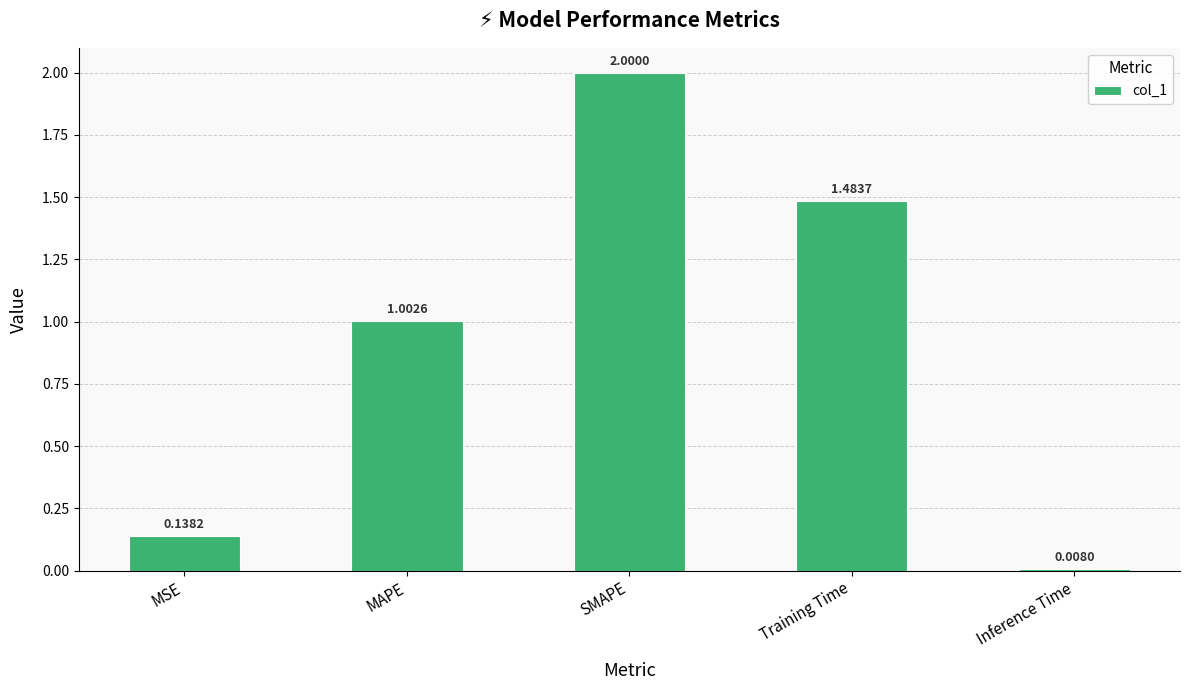

Are the bars horizontal?

No